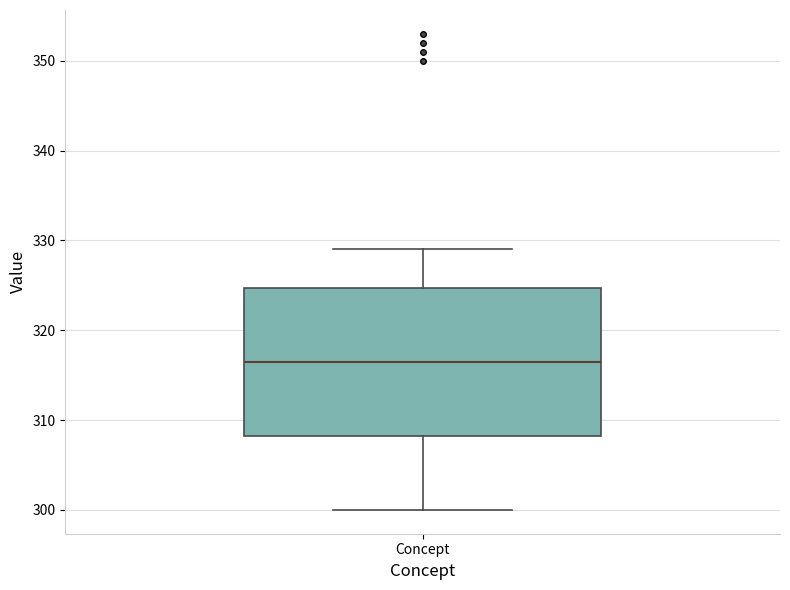

Transcribe this box plot: give where the median line is, the range the box spans, and where the two whiskers end, as read against the y-axis. The values are not printed on the chart, so give them approximately, as read against the axis.

median 317, box 308 to 325, whiskers 300 to 329